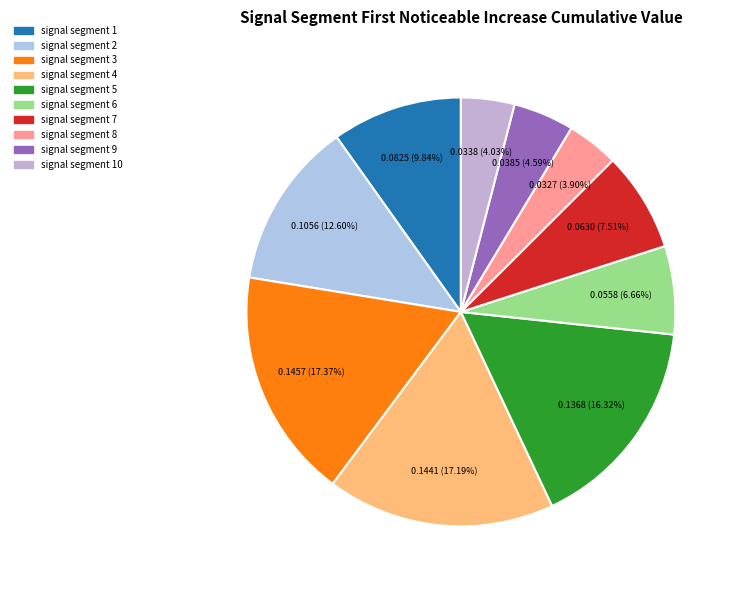

Count the number of slices in the pie.

10